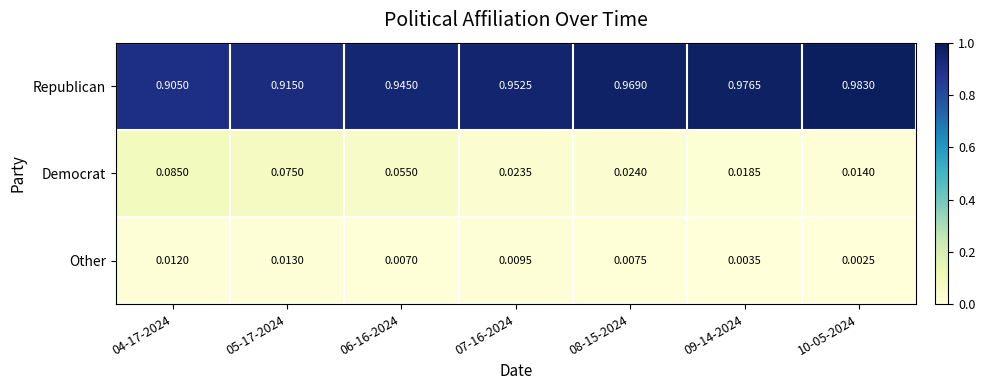

Rank the series by their maximum value, from lowest to highest.

Other, Democrat, Republican